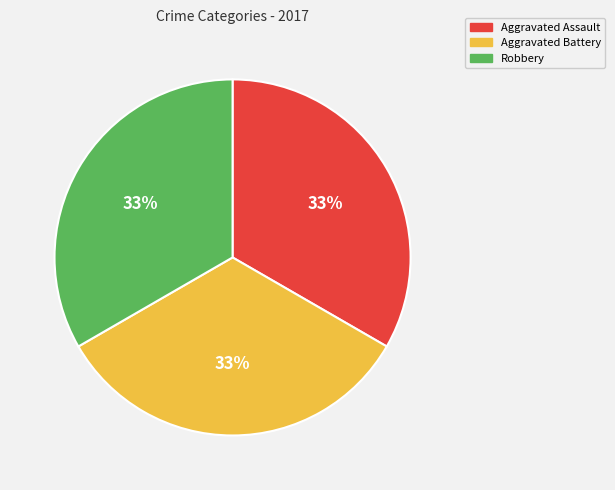

To the nearest percent, what is the average slice percentage?

33%